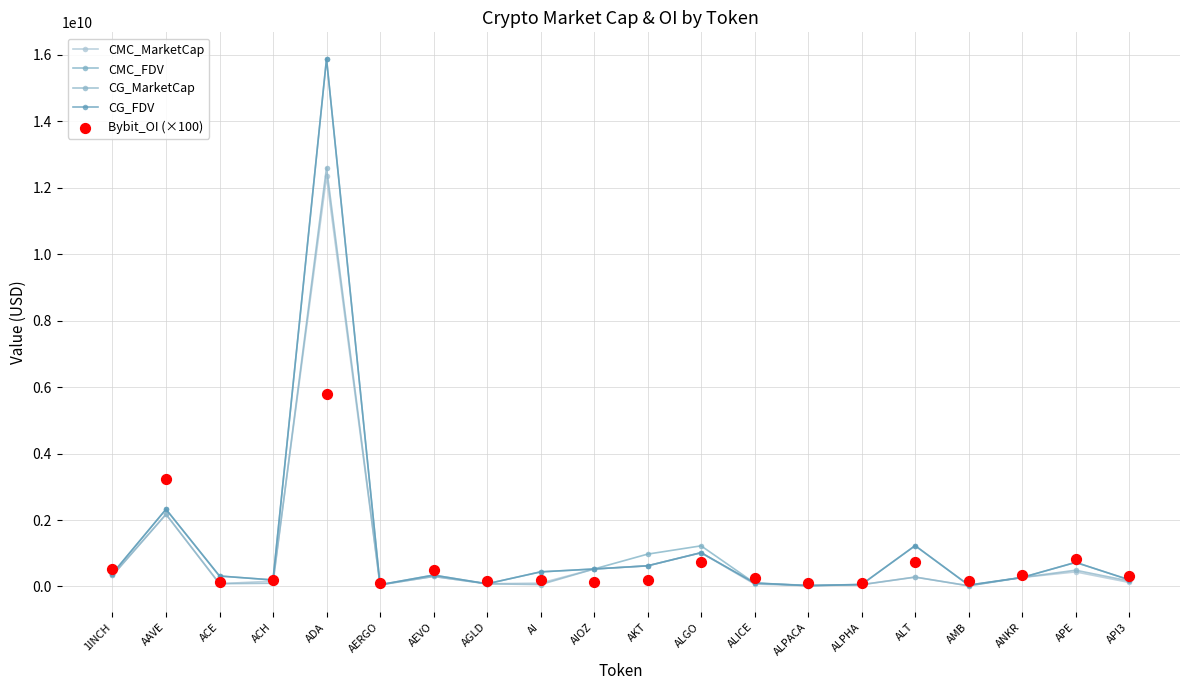

At how many categories does at least one series exceed 5699081757?

1